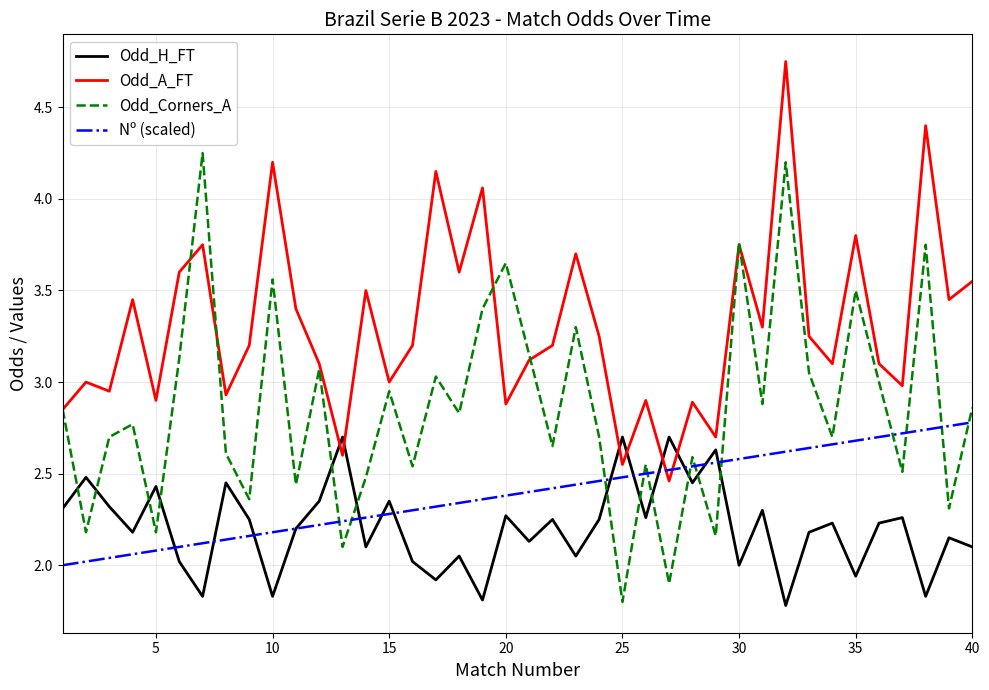

Which series has the widest spread of values?

Odd_Corners_A